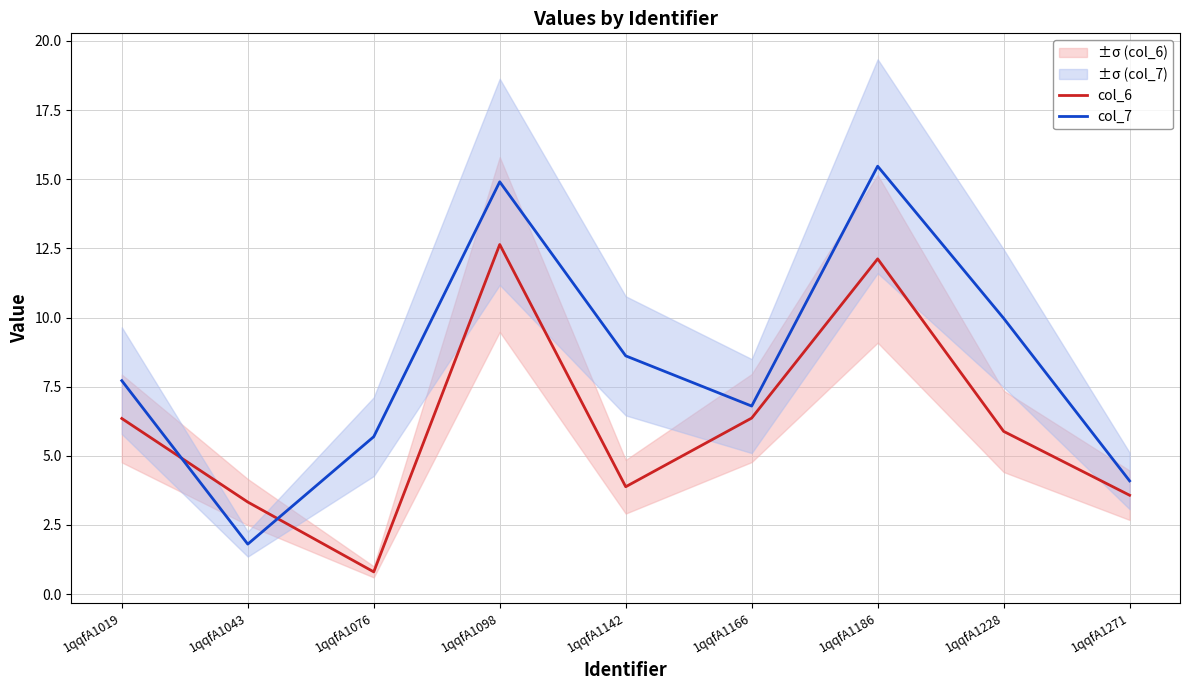

What is the value of the col_6 point at the 5th from the left?

3.9